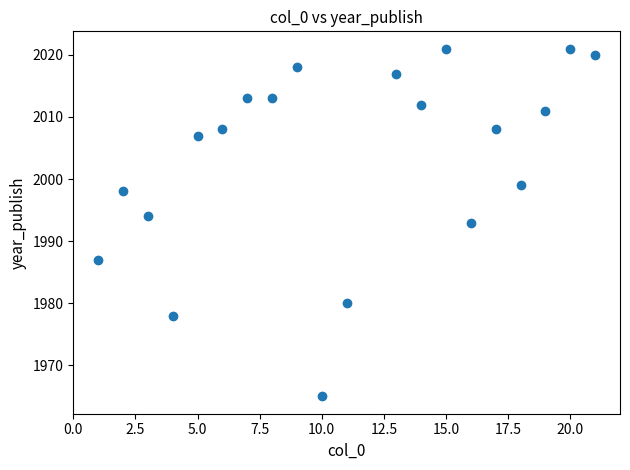

What is the range of Y values (max minus min)?

56